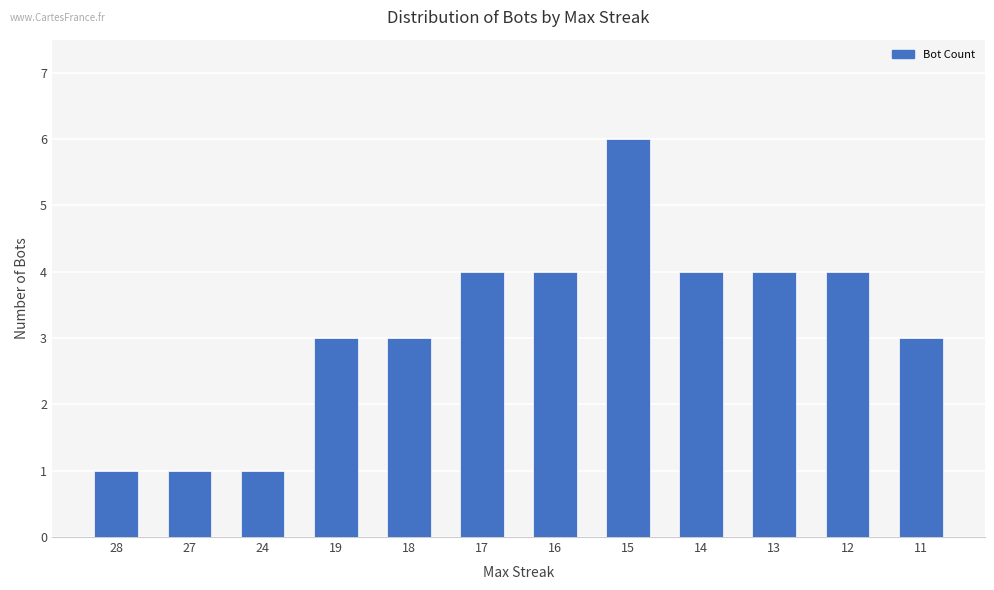

What is the difference between the second highest and second lowest values?

3